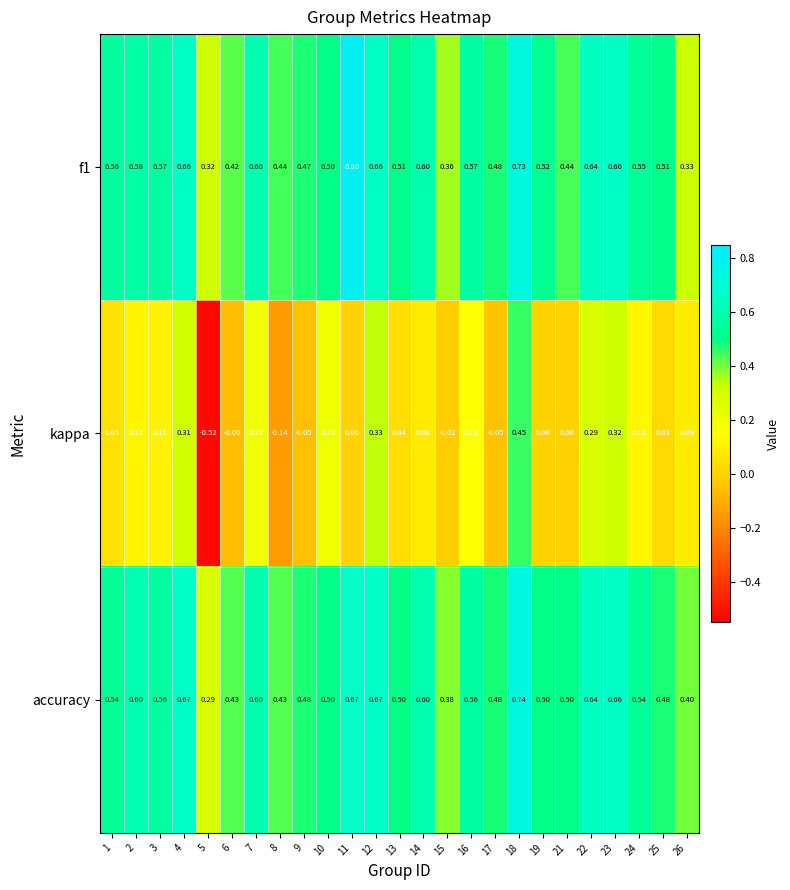

Which series has the largest range (max minus min)?

kappa